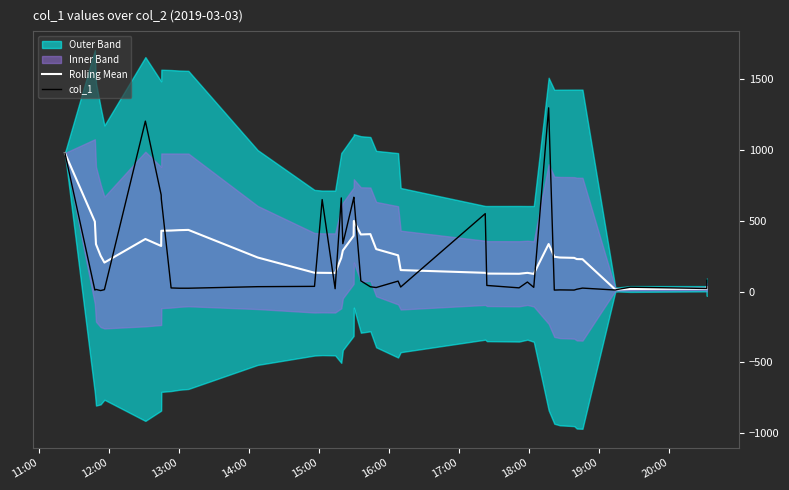

True or false: col_1 has more than 1 interior local peaks.

True